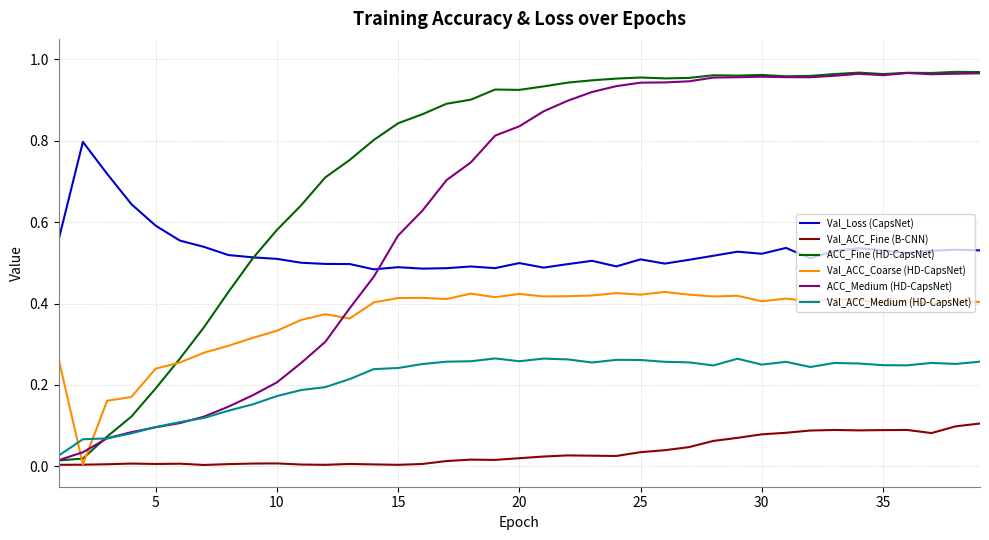

True or false: Val_ACC_Medium (HD-CapsNet) and Val_ACC_Fine (B-CNN) cross at least once.

False